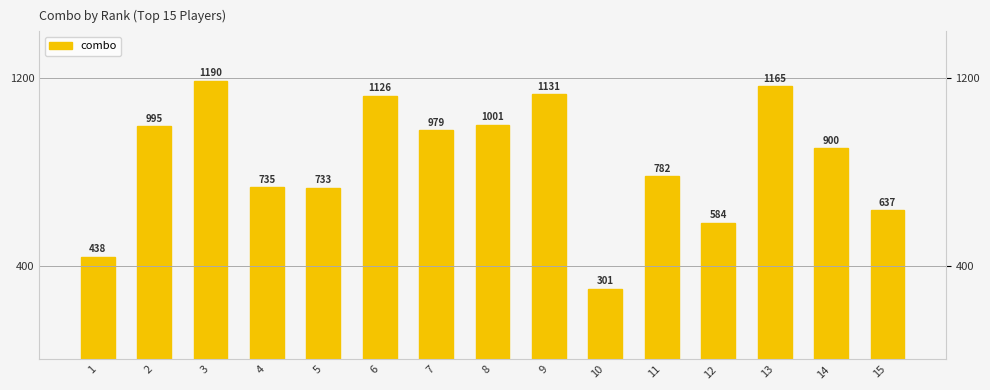

At which category does the chart reach its minimum across all series?

10